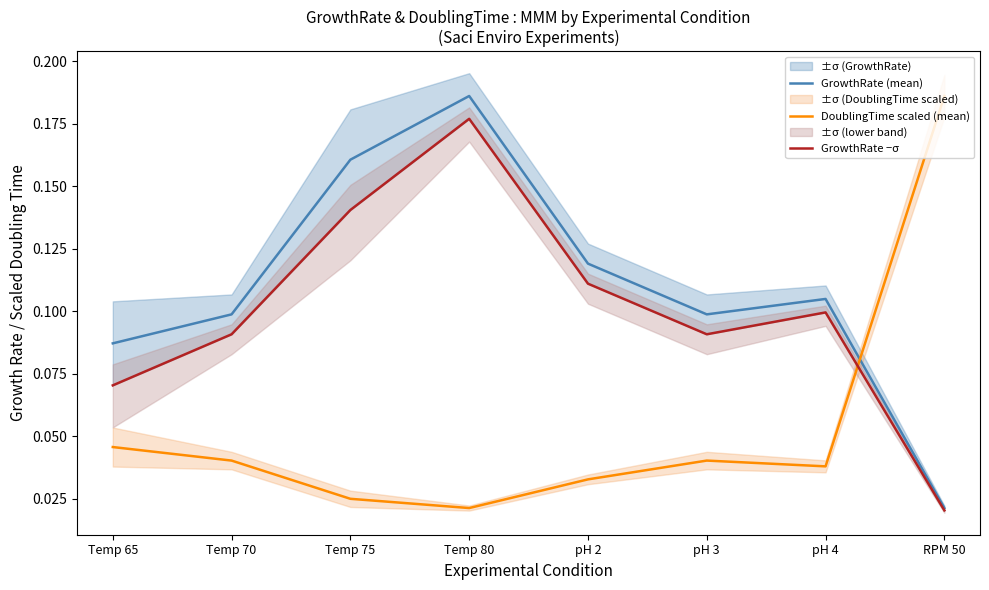

Which series has the widest spread of values?

DoublingTime scaled (mean)